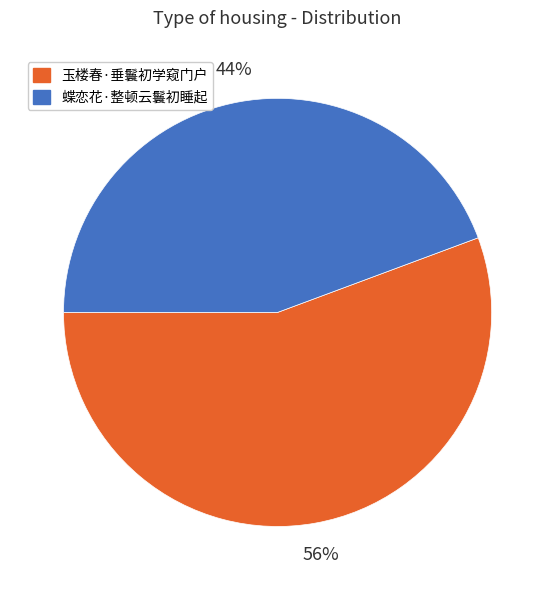

What is the ratio of the value at 玉楼春·垂鬟初学窥门户 to the value at 蝶恋花·整顿云鬟初睡起?

1.3